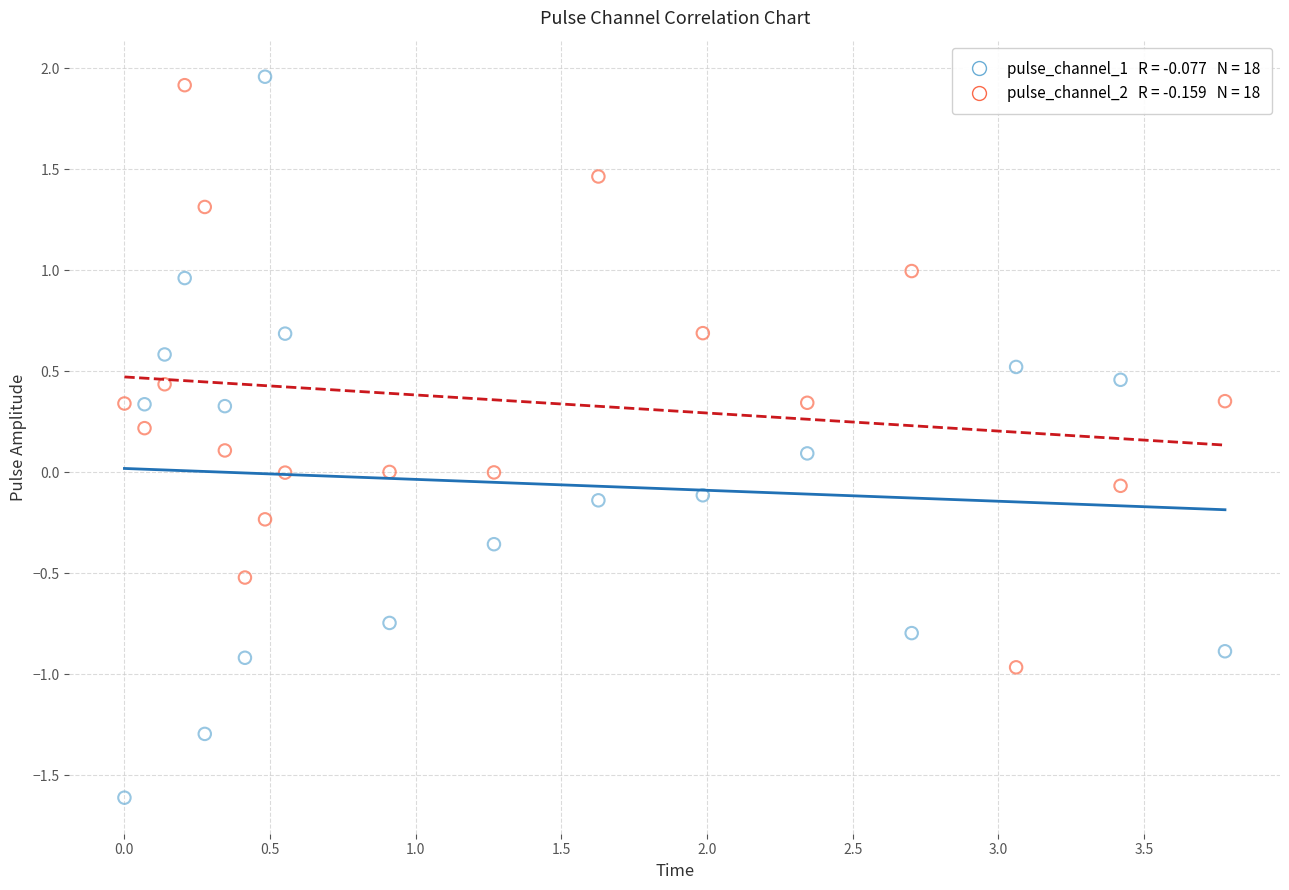

Across all data points, what is the range of X values (max minus min)?

3.8